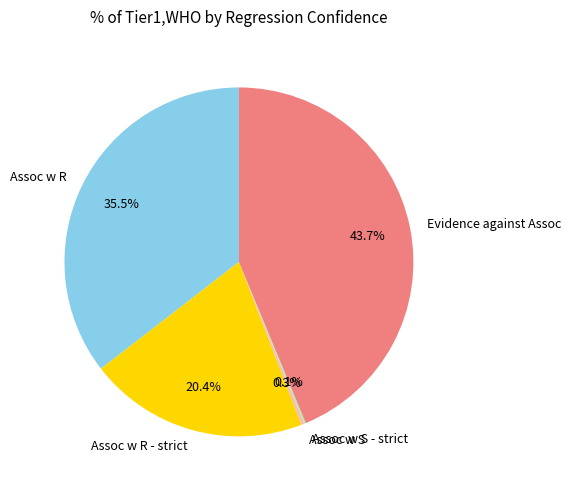

Is there a majority slice in this chart?

No